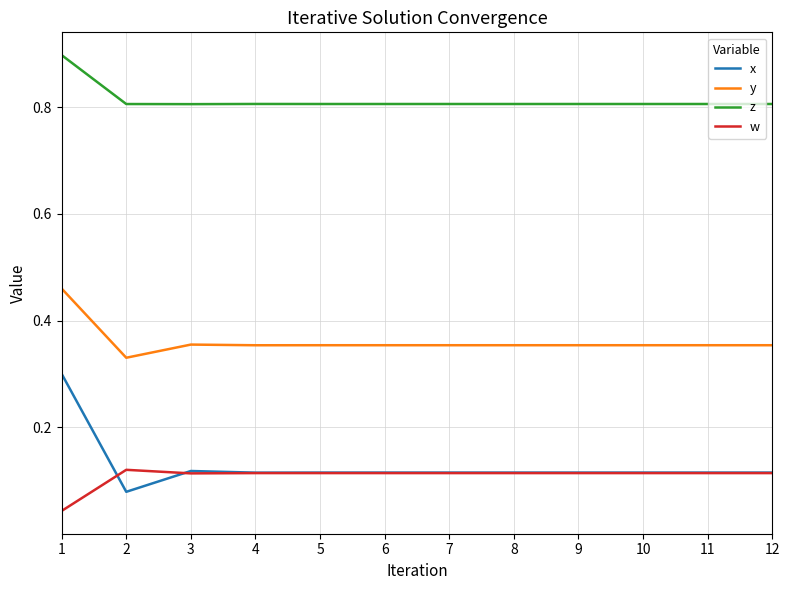

The value of x at 9 is 0.2. True or false?

False